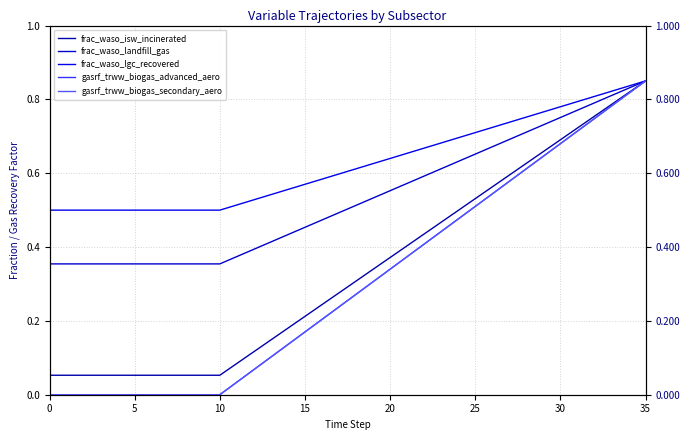

What are all the series names shown in the legend?

frac_waso_isw_incinerated, frac_waso_landfill_gas, frac_waso_lgc_recovered, gasrf_trww_biogas_advanced_aero, gasrf_trww_biogas_secondary_aero